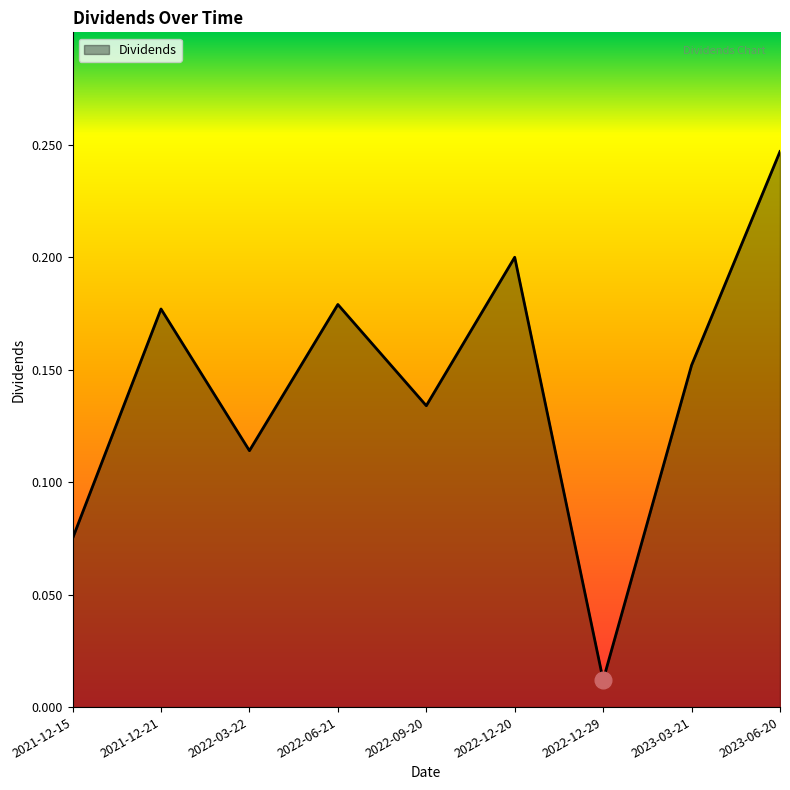

Where is the data nearest to the value 0?

2022-12-29